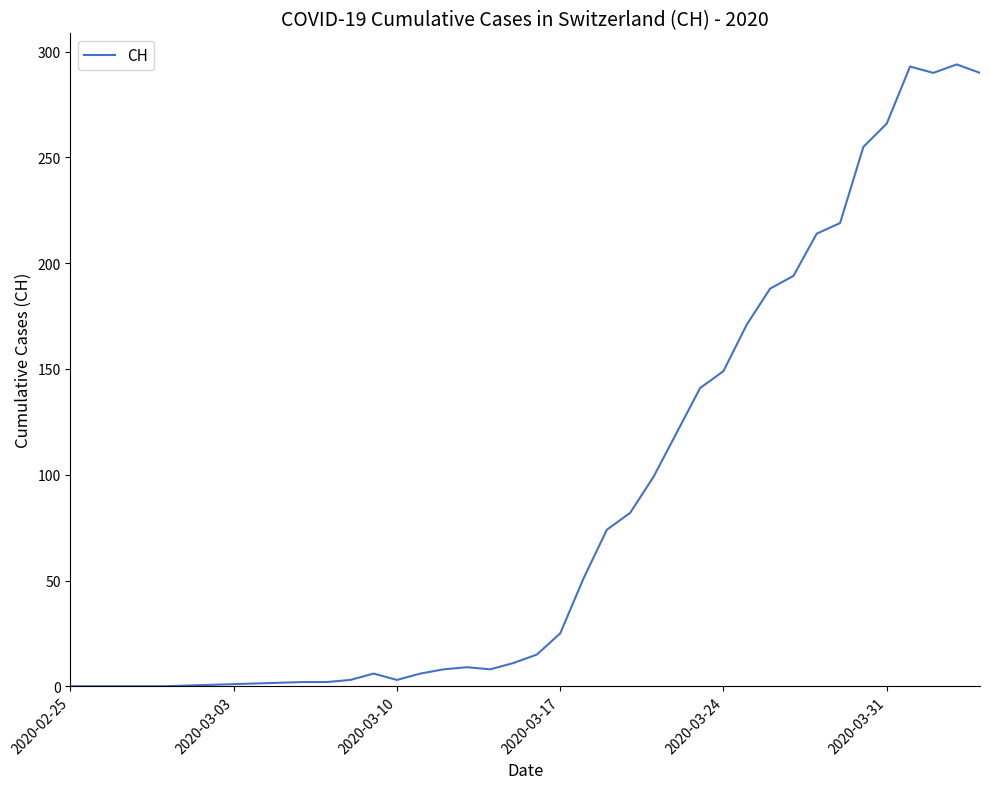

What is the maximum value shown in the chart?

294